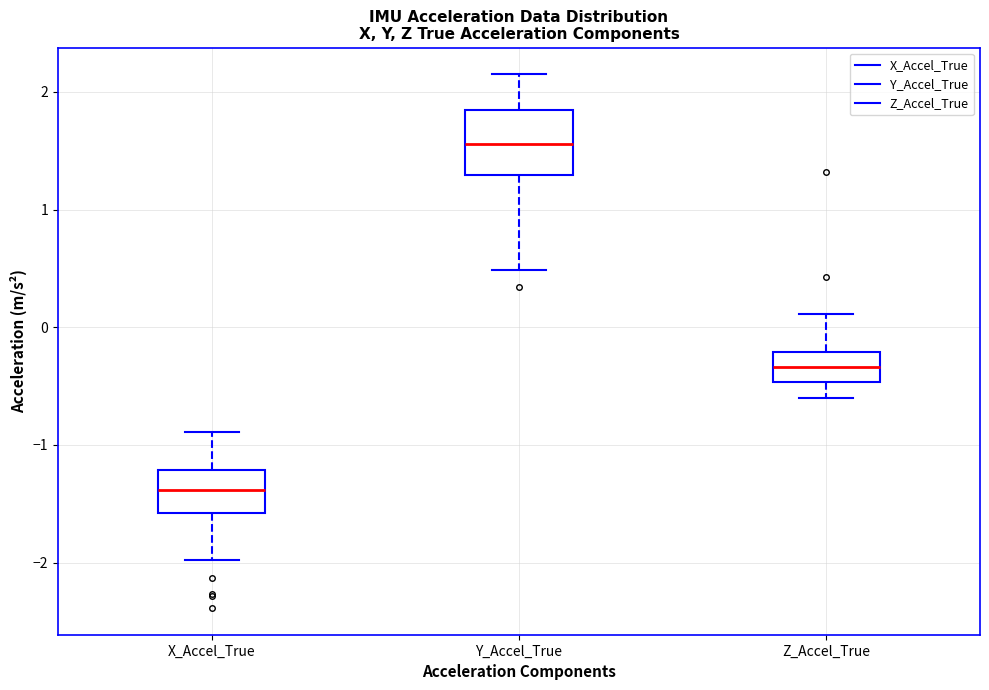

Which box's median line is the lowest?

X_Accel_True